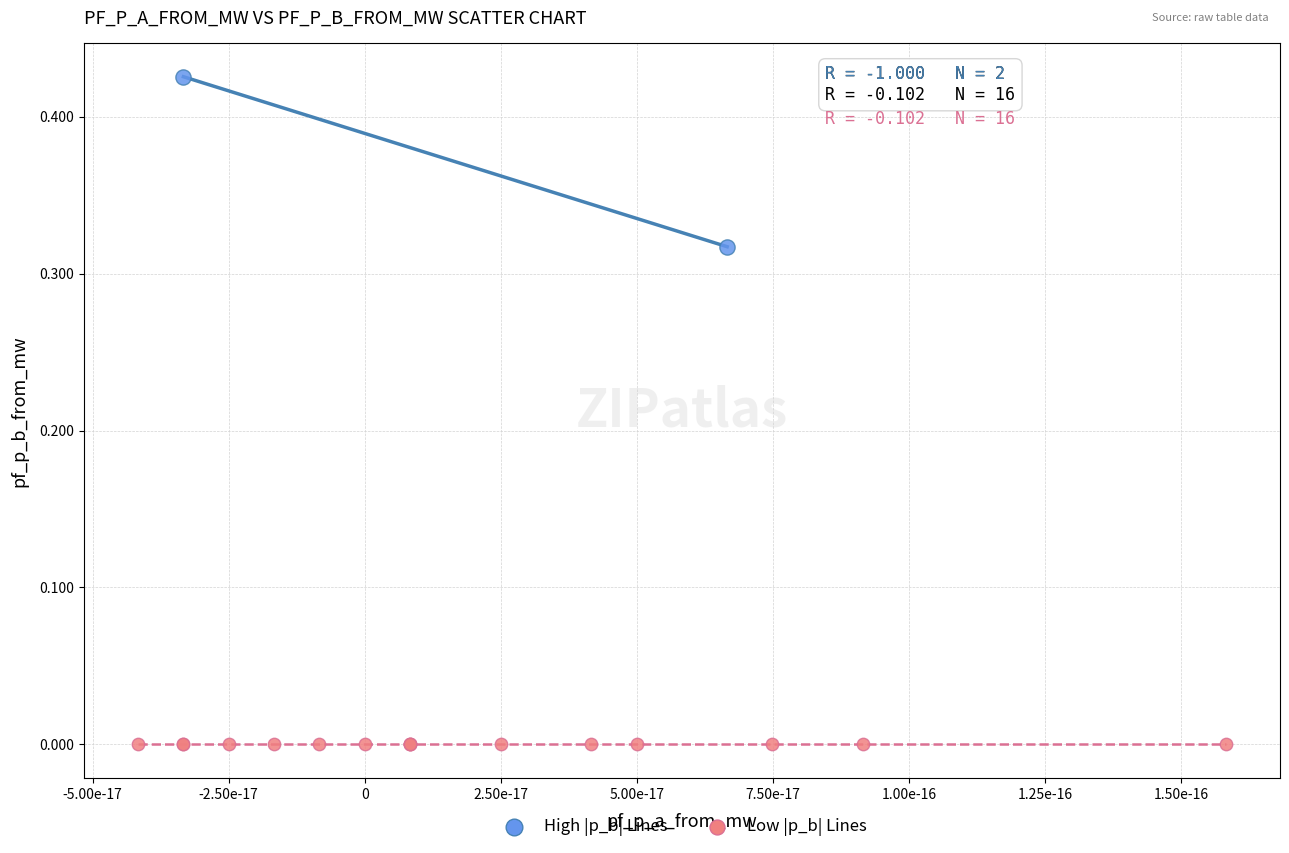

What are all the series names shown in the legend?

High |p_b| Lines, Low |p_b| Lines